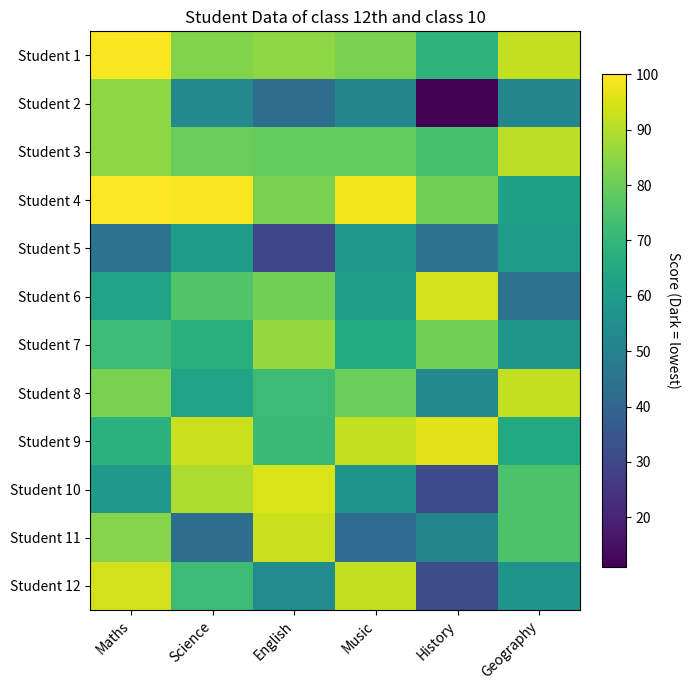

Which series has the largest range (max minus min)?

Student 2